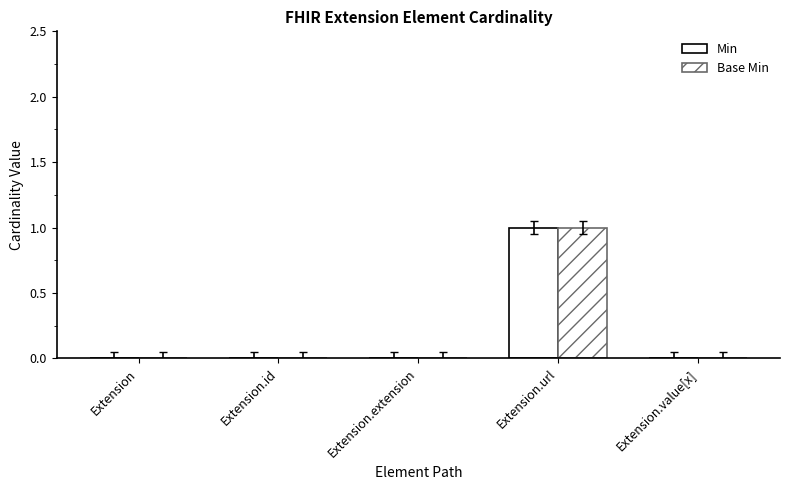

At which label is Min closest to 0?

Extension